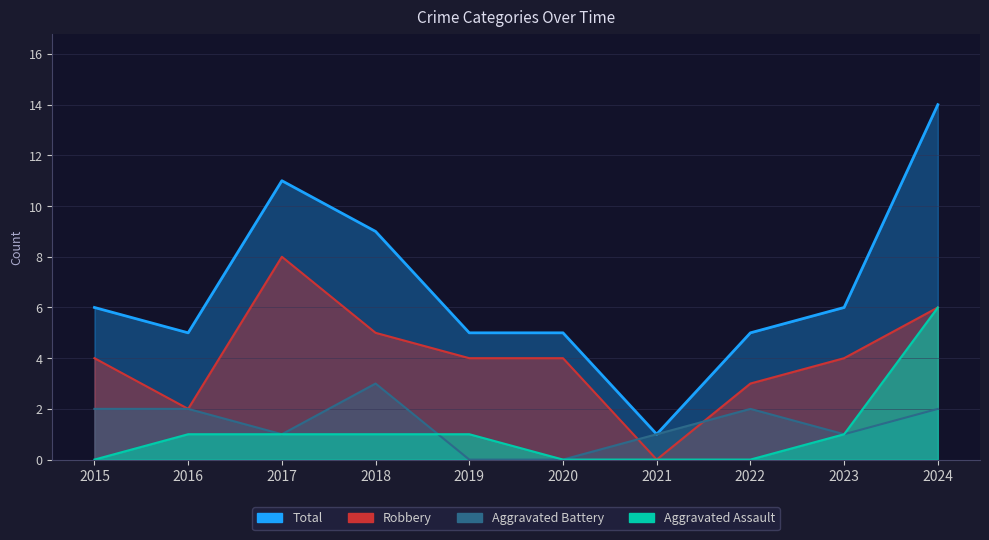

Which series has the largest total across all categories?

Total